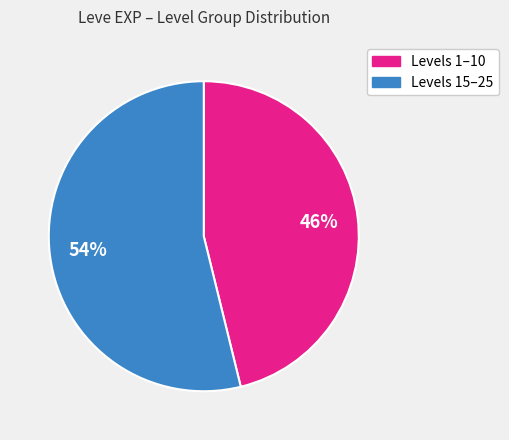

Is there a majority slice in this chart?

Yes